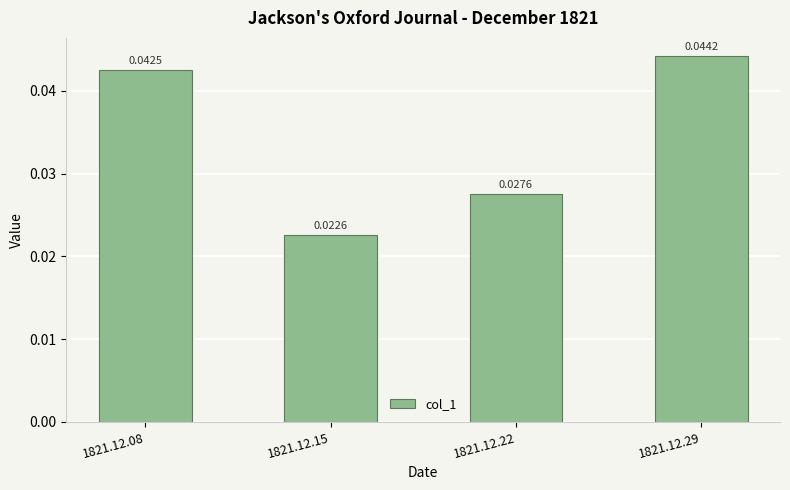

What is the sum of all values?

0.1